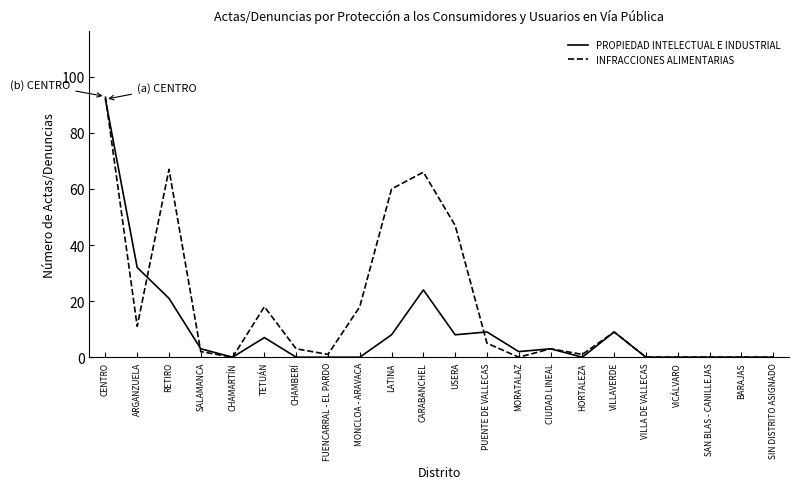

Between CHAMBERÍ and USERA, which series saw the biggest shift?

INFRACCIONES ALIMENTARIAS